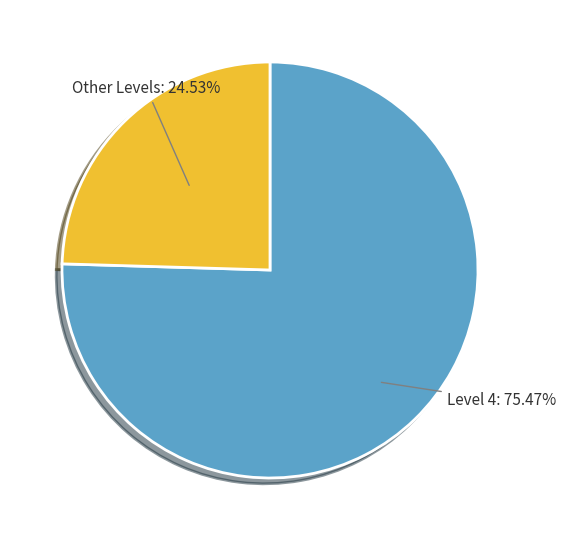

Which category has the biggest portion of the pie?

Level 4